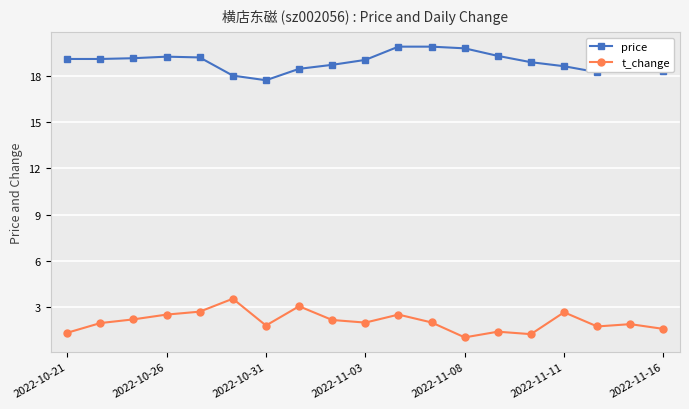

What is the sum of all t_change values?

39.3